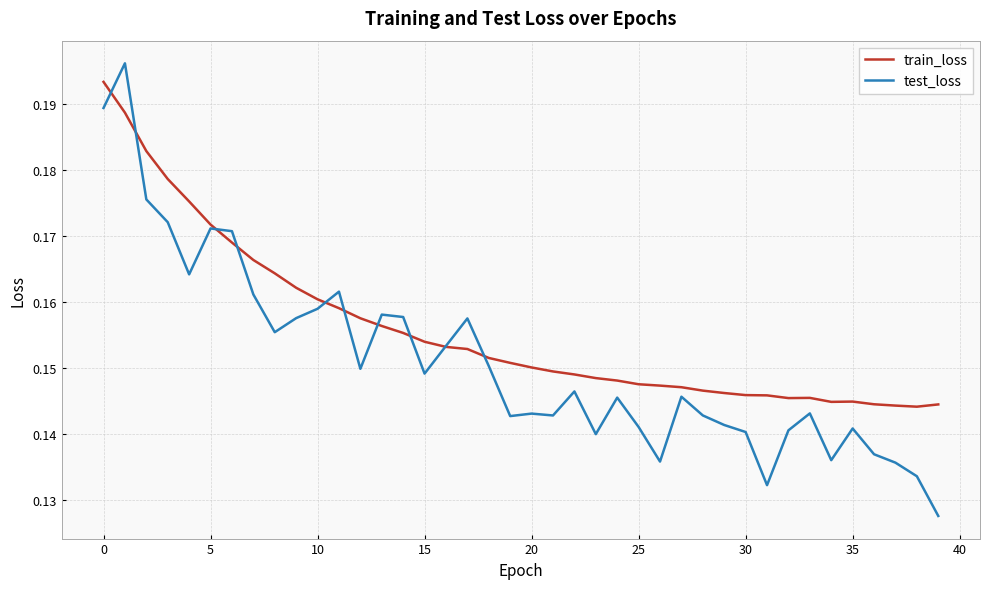

How many lines are shown in the chart?

2